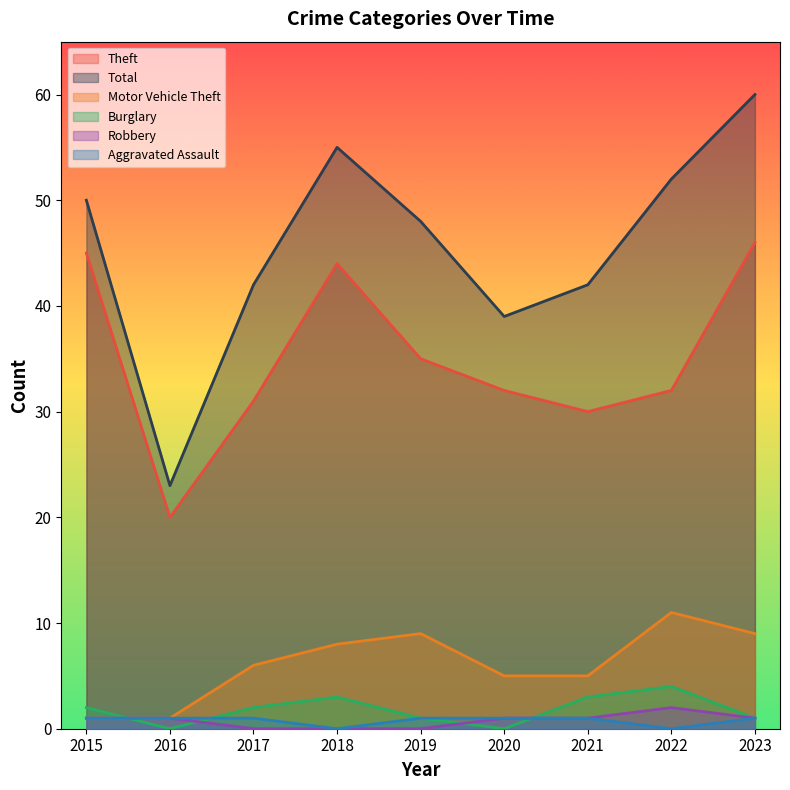

Which series has the largest total across all categories?

Total